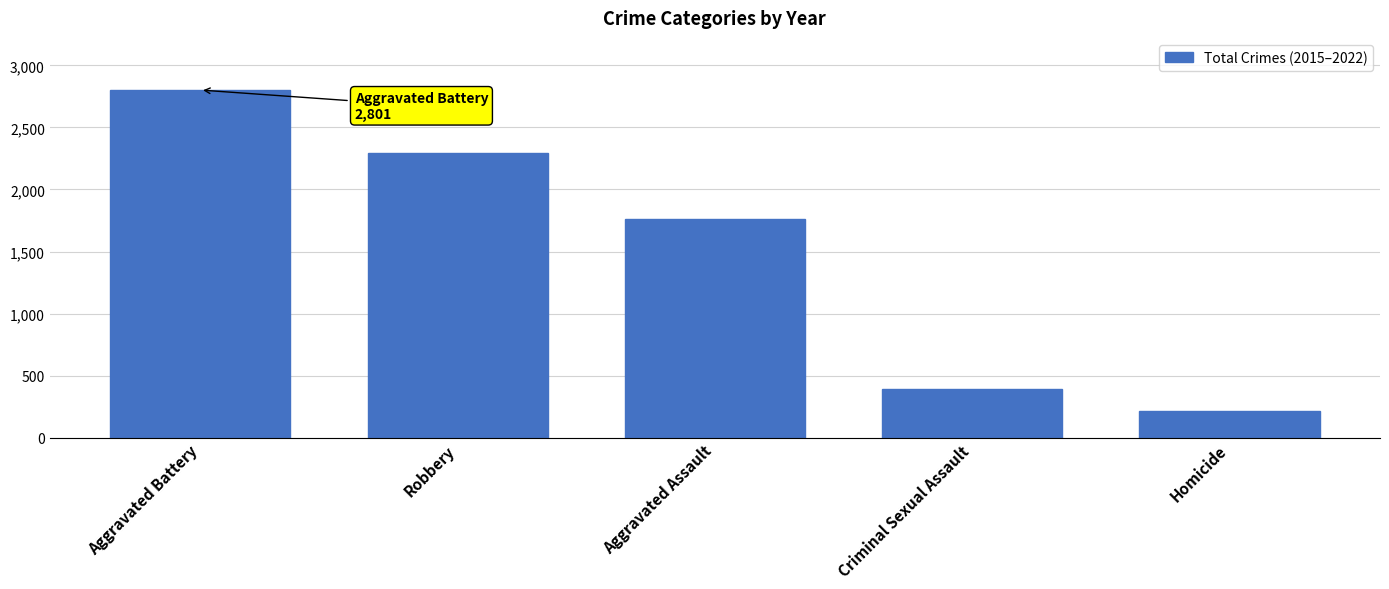

Does the chart contain stacked bars?

No